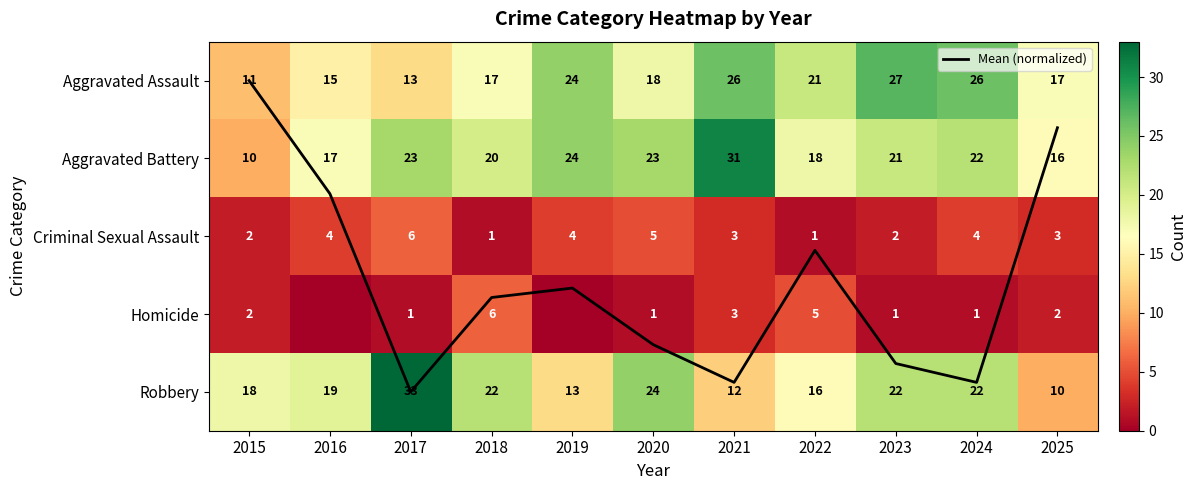

List the series in order of their peak value, lowest first.

Mean (normalized), Criminal Sexual Assault, Homicide, Aggravated Assault, Aggravated Battery, Robbery